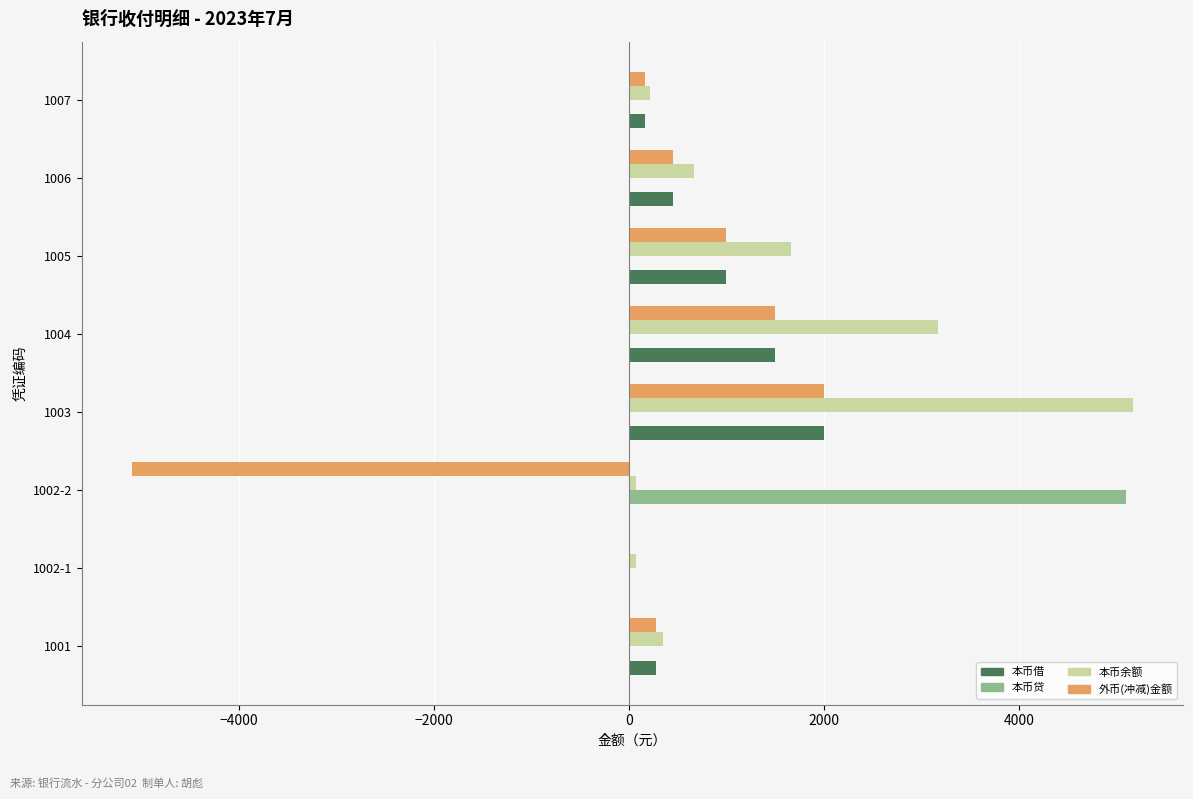

How many values in the 本币余额 series exceed 665?

4